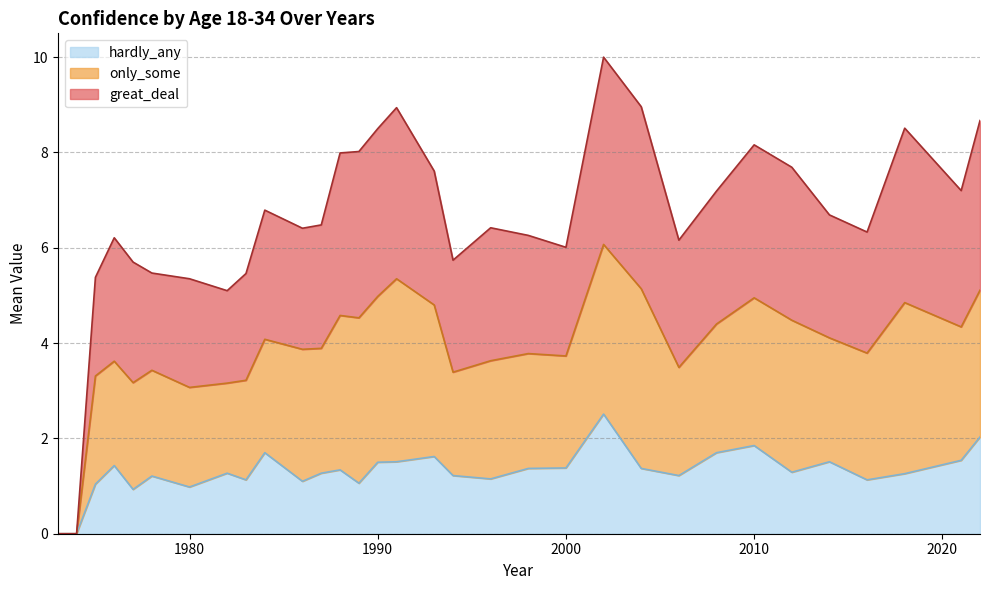

What is the spread (max minus min) of values at 1980?

4.4